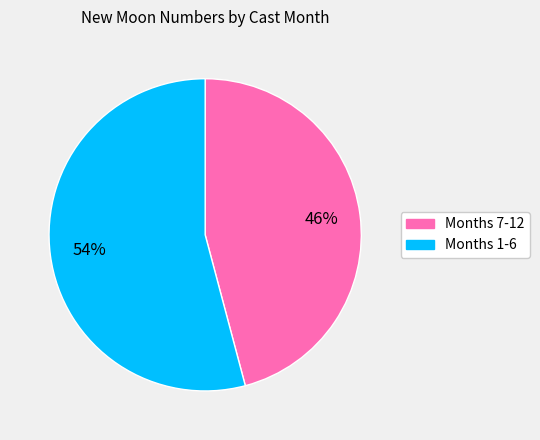

To the nearest percent, what is the average slice percentage?

50%